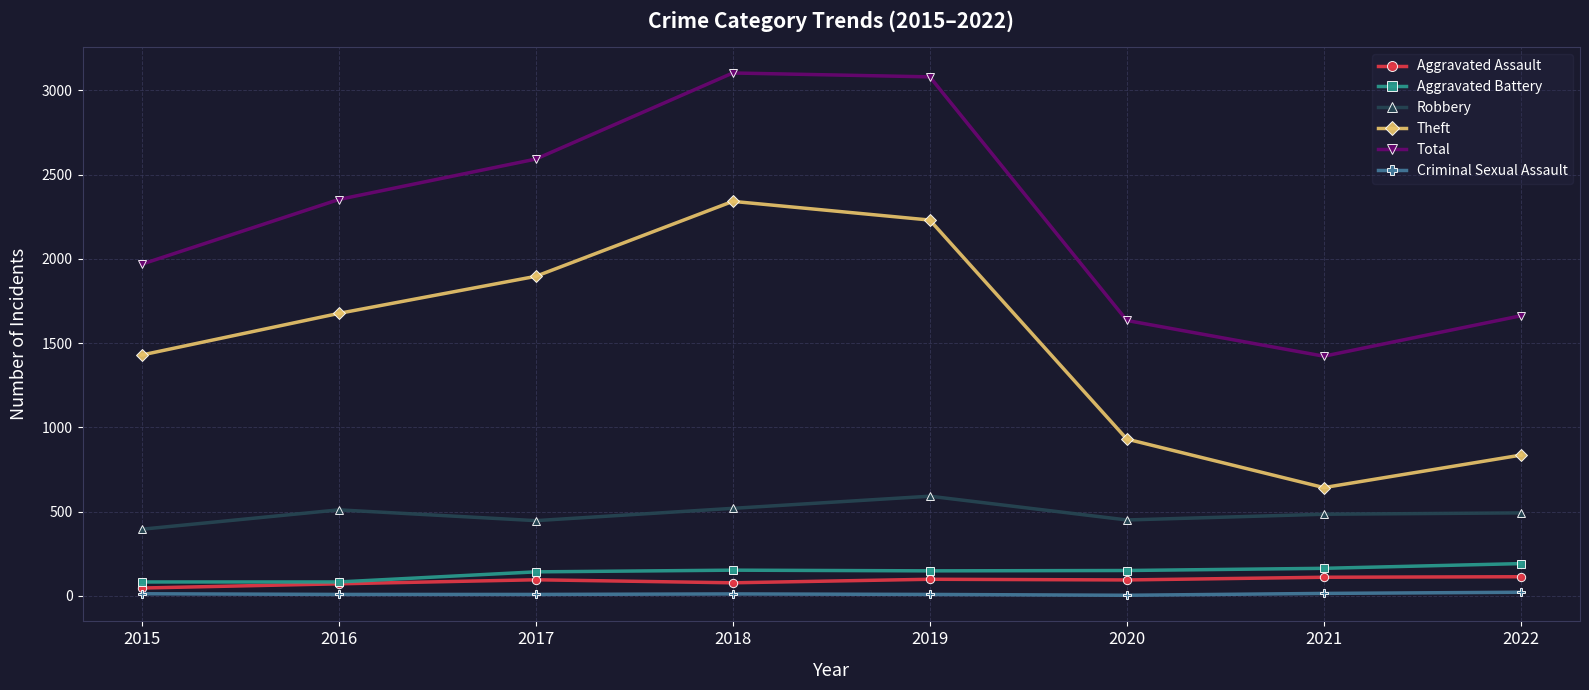

Is it true that Robbery equals 446 at 2017?

True